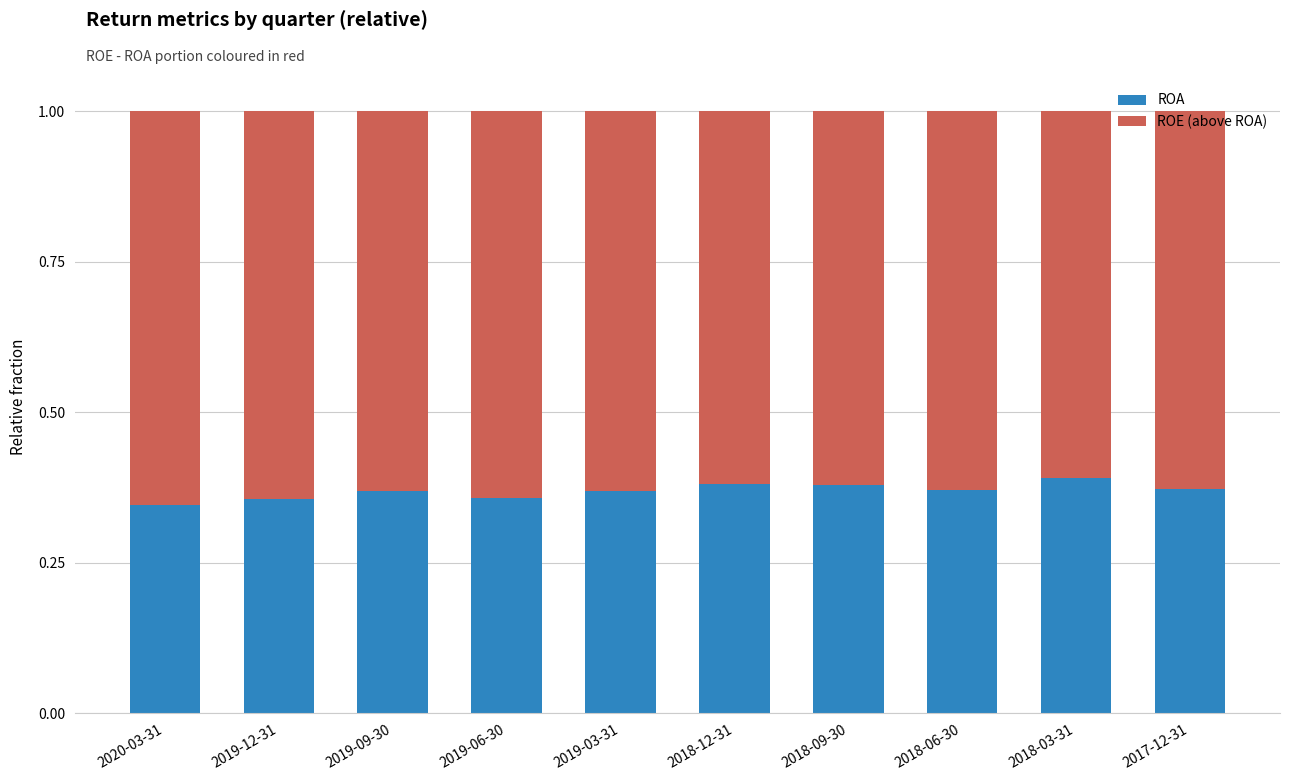

What is the sum of all ROA values?

3.7